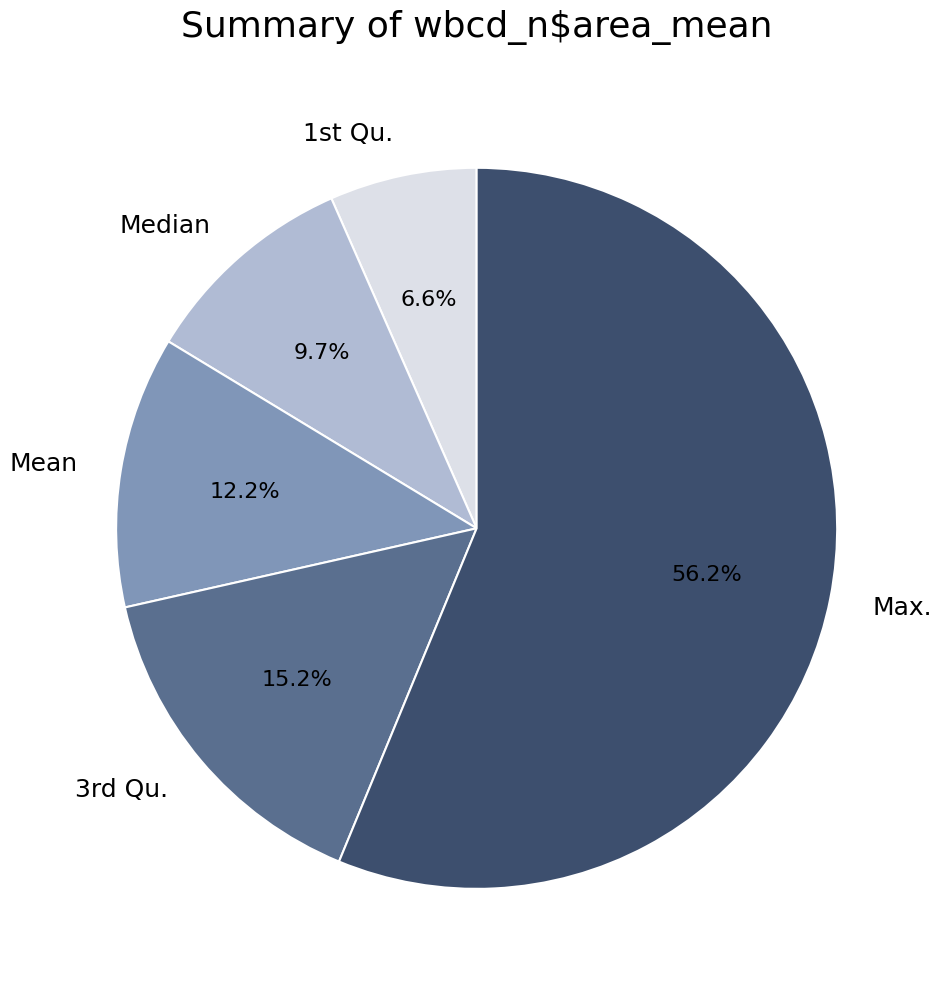

To the nearest percent, what is the difference between the largest and smallest slice percentages?

50%